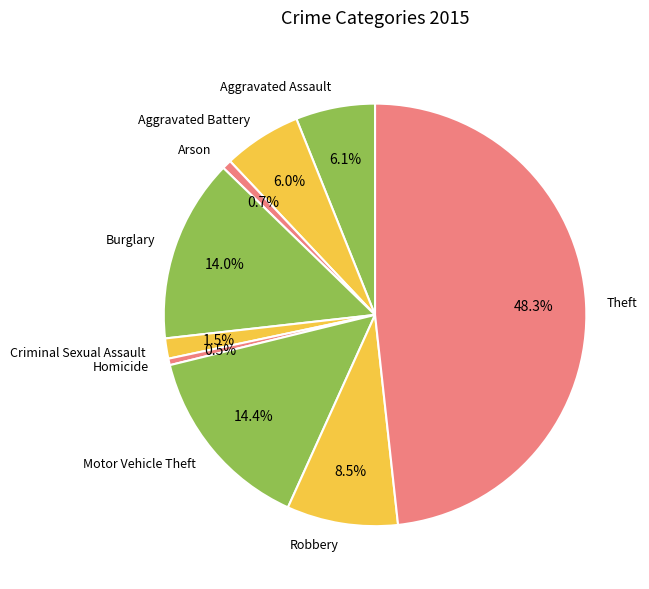

To the nearest percent, what is the difference between the largest and smallest slice percentages?

48%